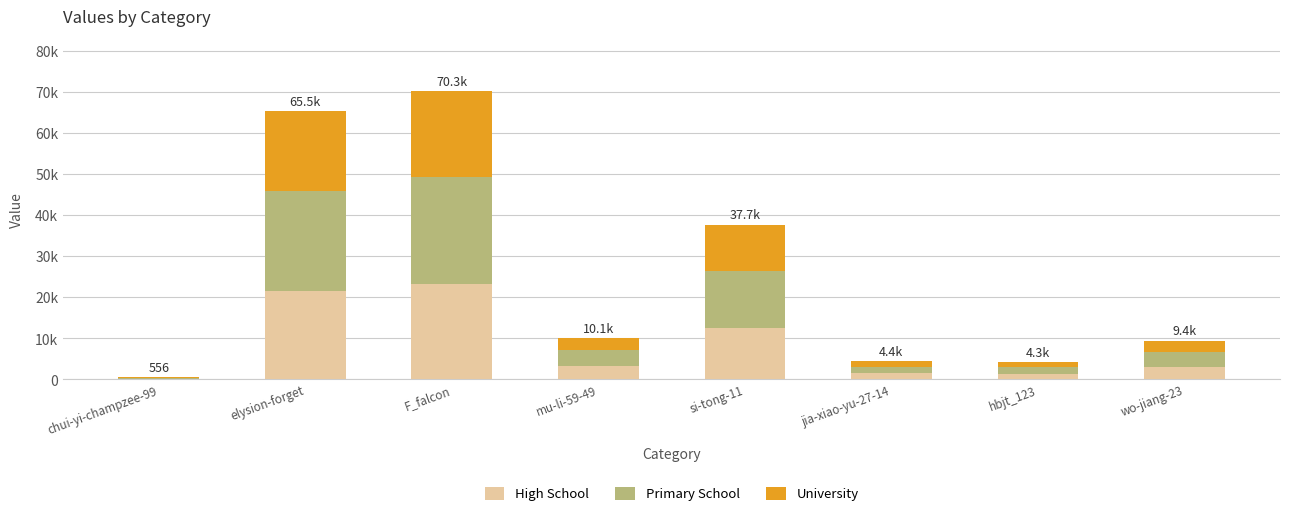

What are all the series names shown in the legend?

High School, Primary School, University